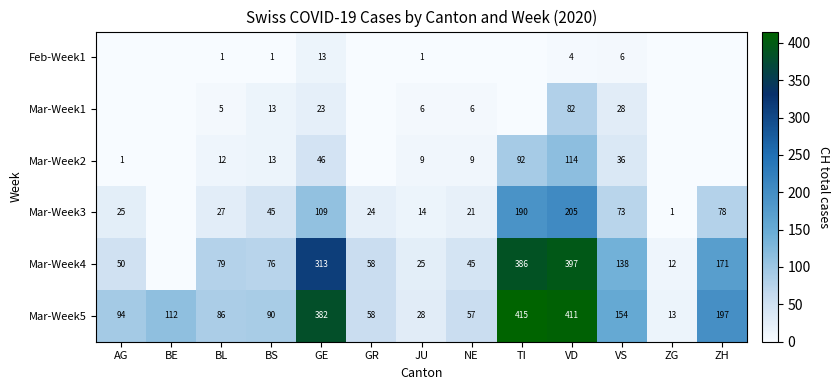

At which category is the sum across all series the highest?

VD